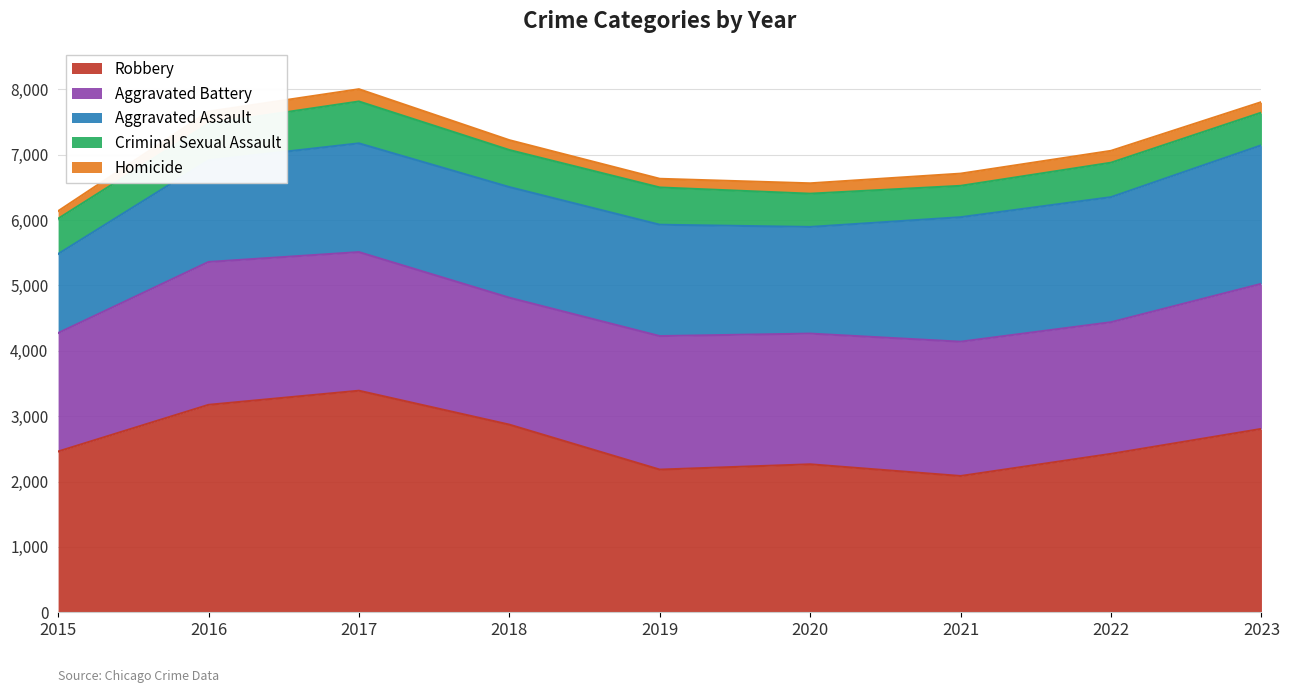

How many data points in Homicide are less than 161?

4